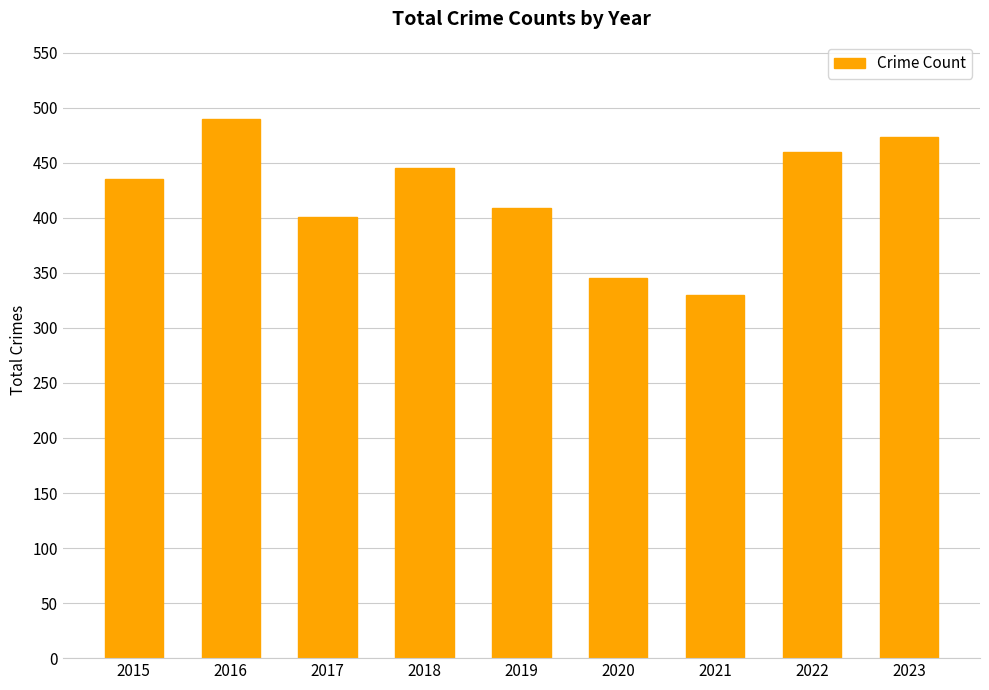

Does the chart contain stacked bars?

No